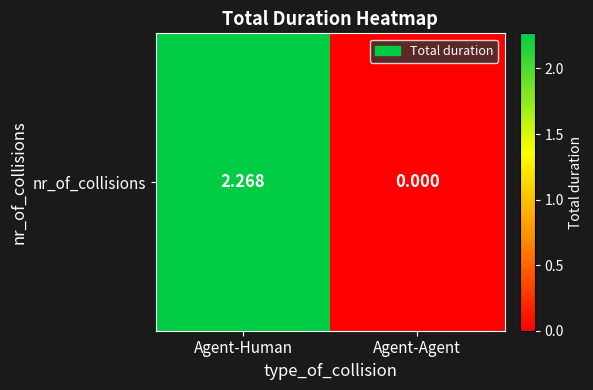

What is the sum of all values?

2.3